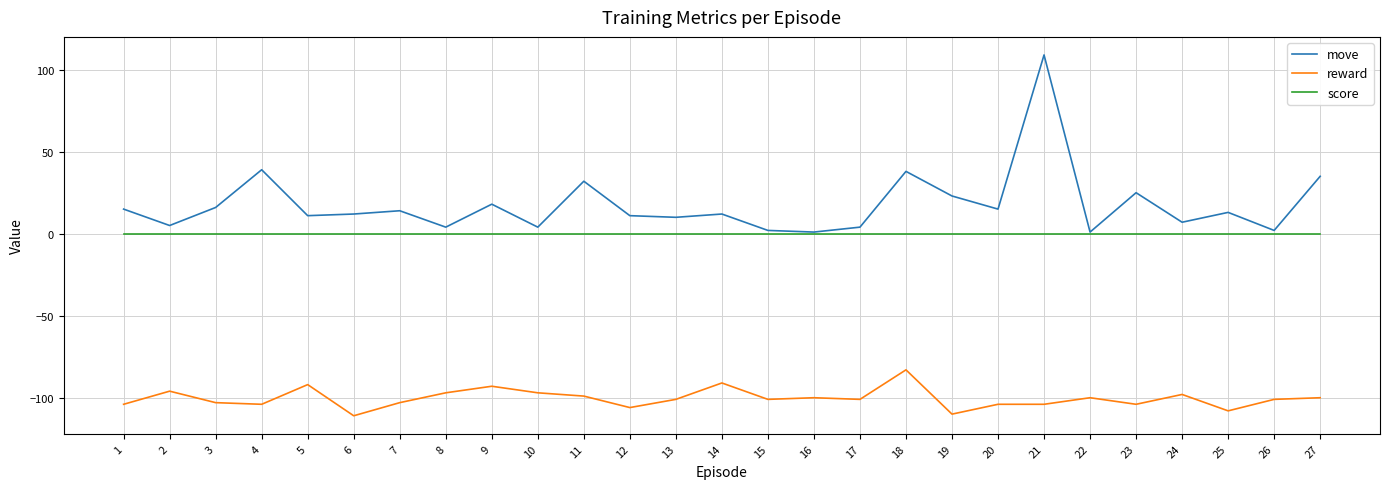

Rank the series by their maximum value, from highest to lowest.

move, score, reward